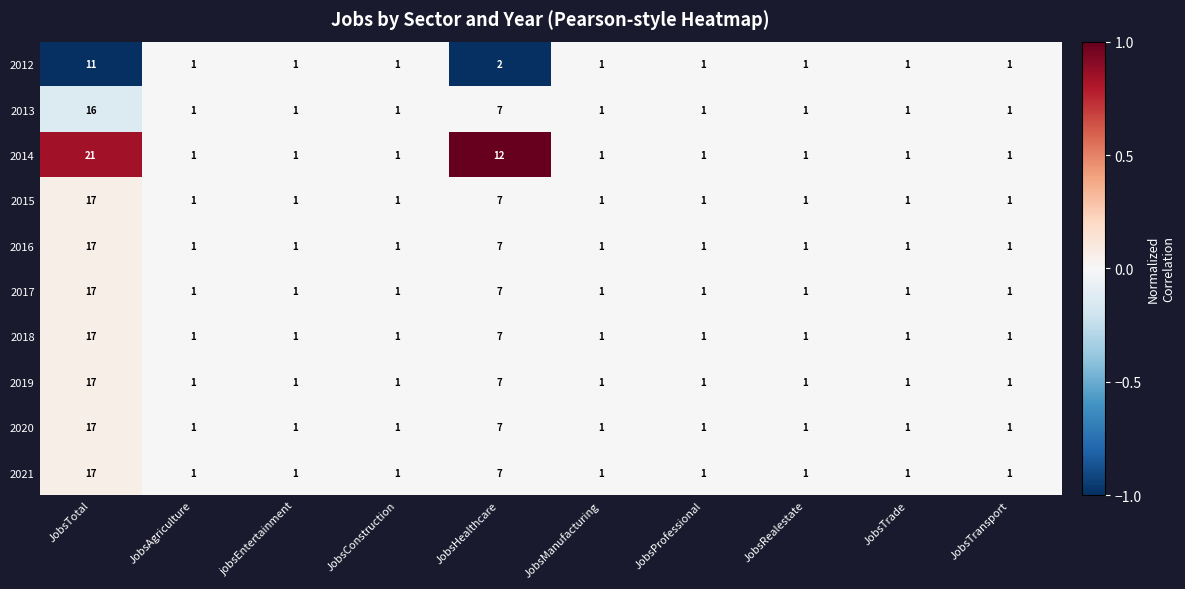

What is the difference between the maximum and minimum values in the 2015 series?

16